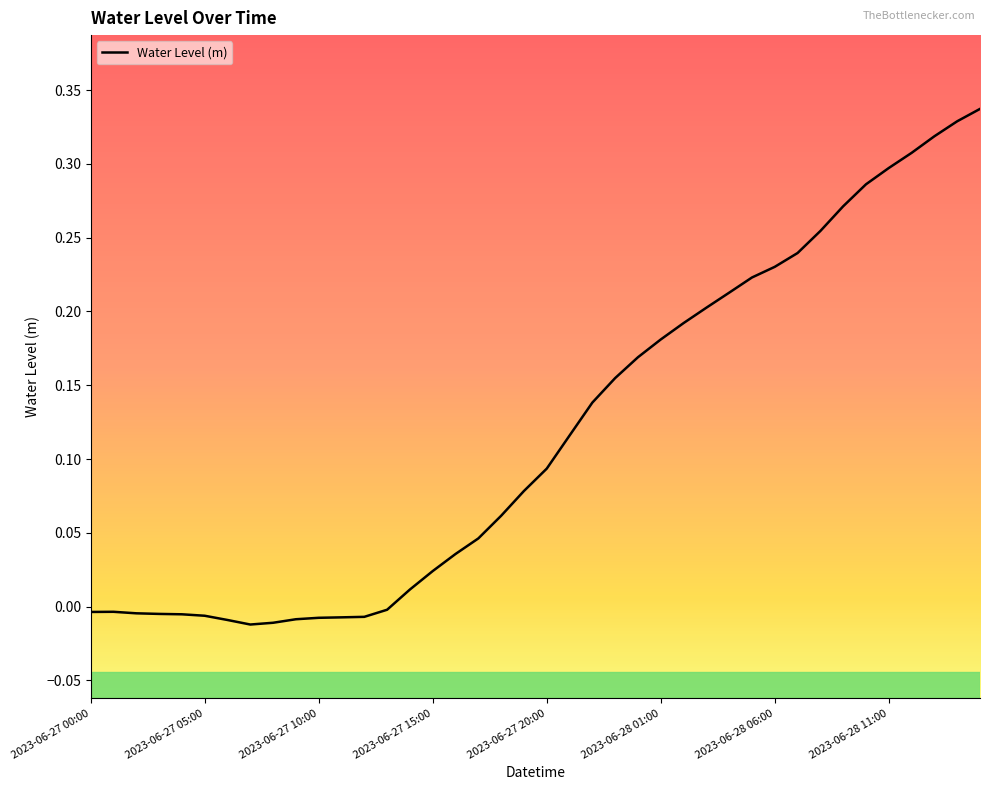

At which label does the data first exceed 0?

14